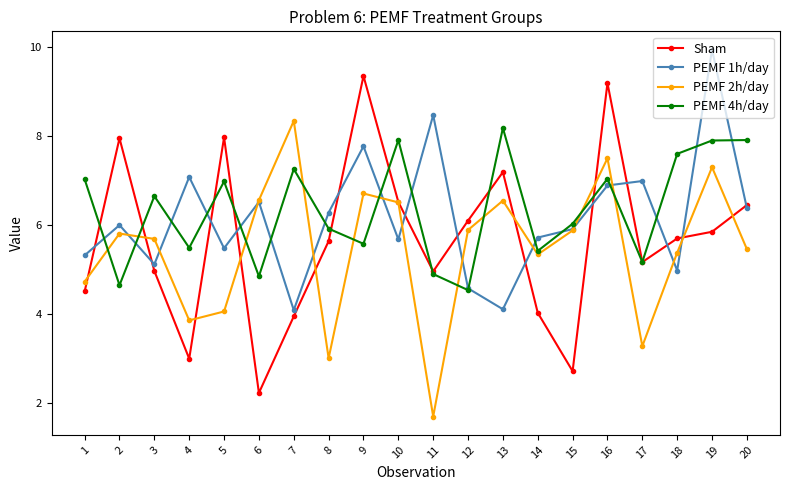

Between 19 and 20, which series saw the biggest shift?

PEMF 1h/day